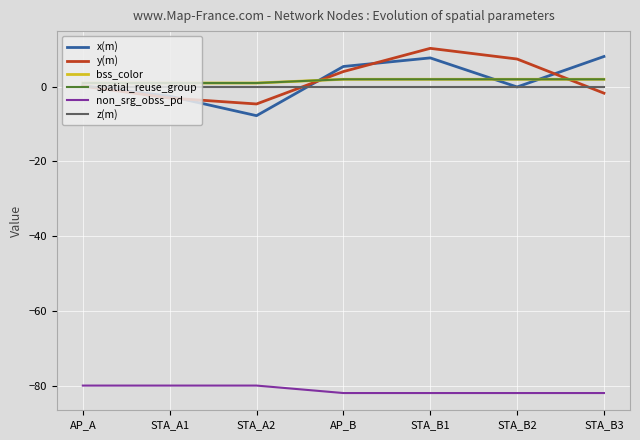

Does the chart display data point markers on the line(s)?

No